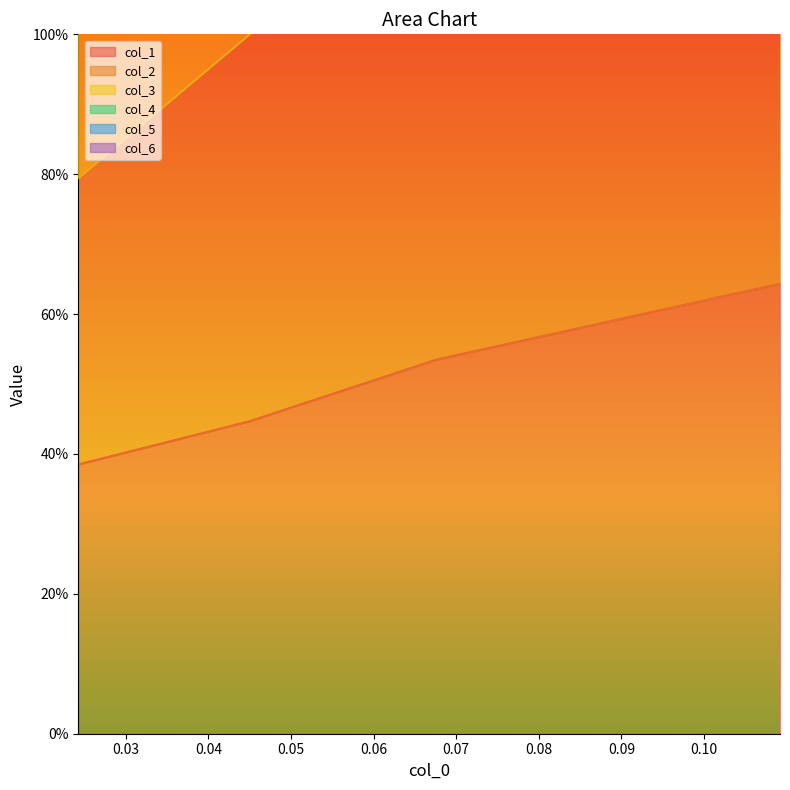

The value of col_6 at 0.03 is 1.9. True or false?

True